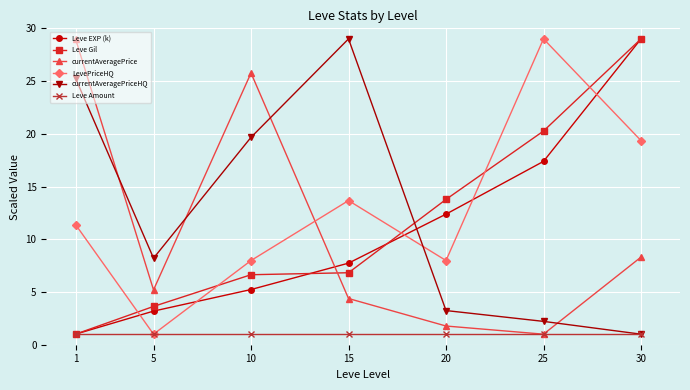

The value of Leve EXP (k) at 25 is 17.4. True or false?

True